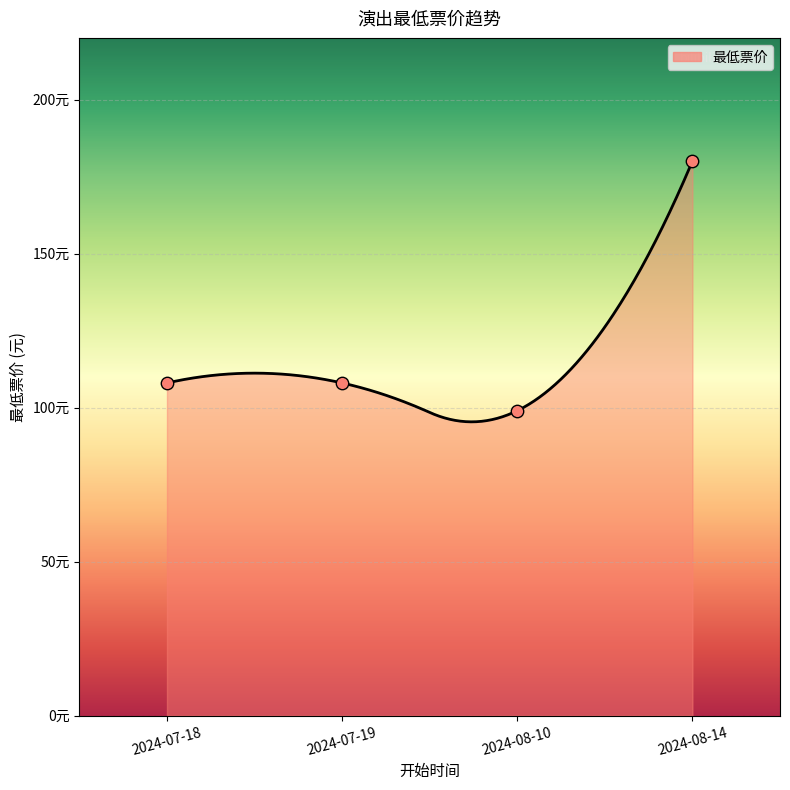

Which has a higher value, 2024-08-10 or 2024-07-18?

2024-07-18